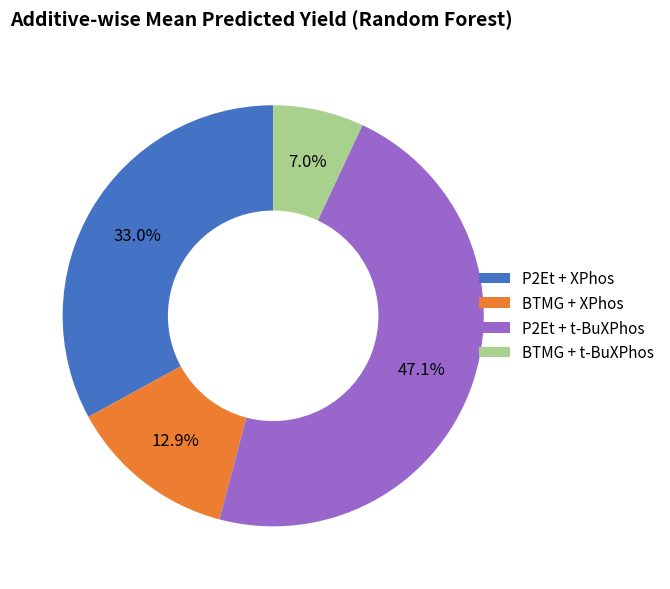

Is there a majority slice in this chart?

No